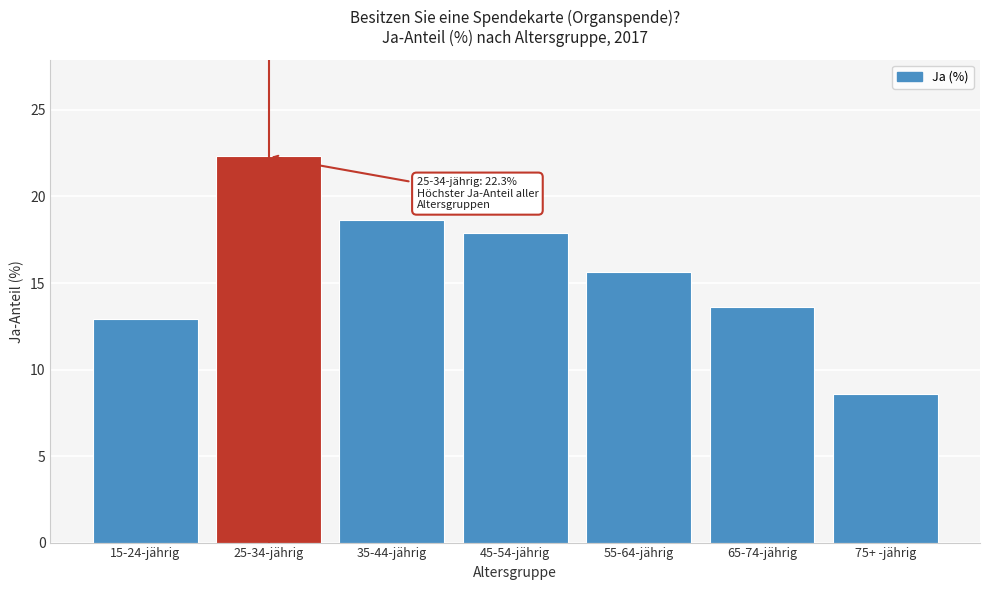

Reading left to right, what are all the values shown in this chart?

12.9	22.3	18.6	17.9	15.6	13.6	8.6